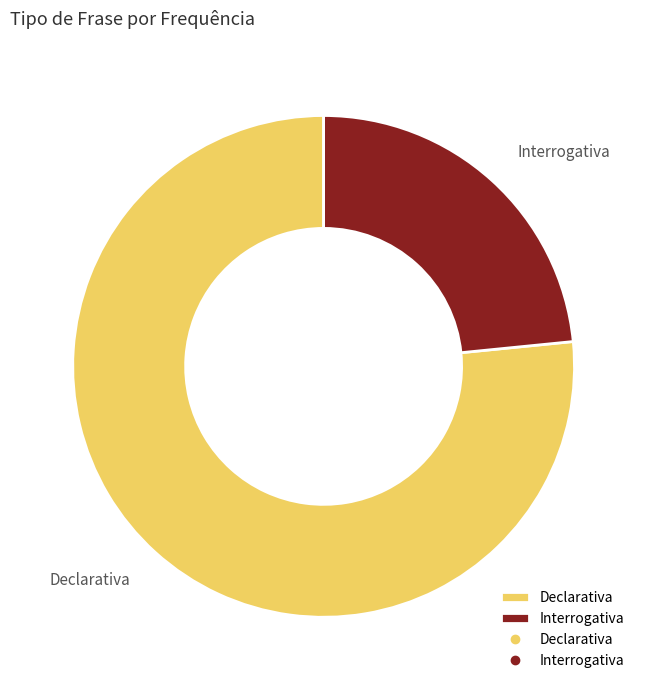

What is the largest slice in the pie chart?

Declarativa